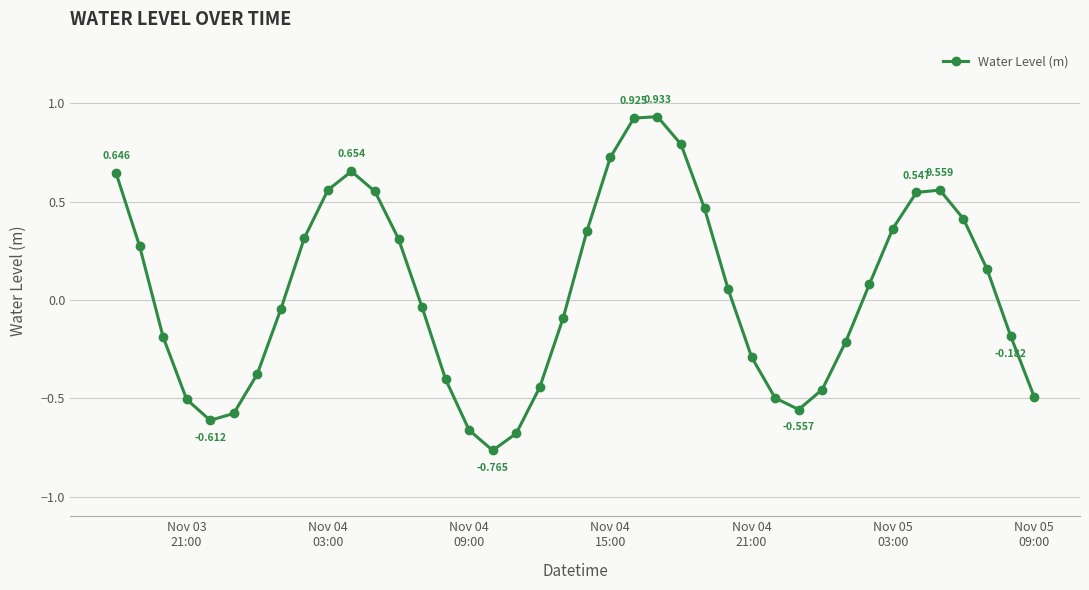

How many interior local peaks (higher than both neighbors) does the data have?

3